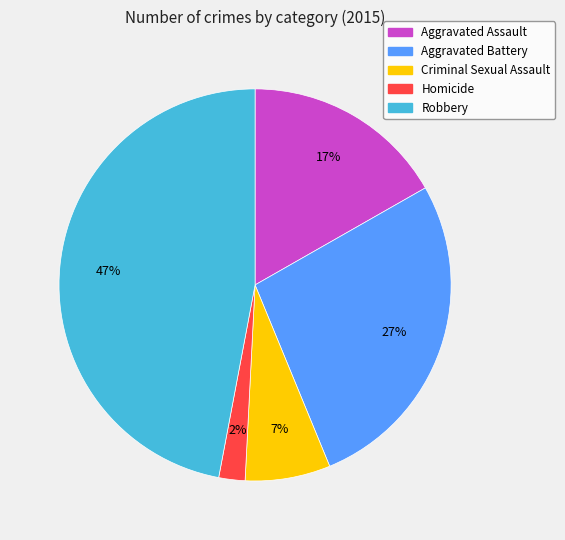

Count the number of slices in the pie.

5